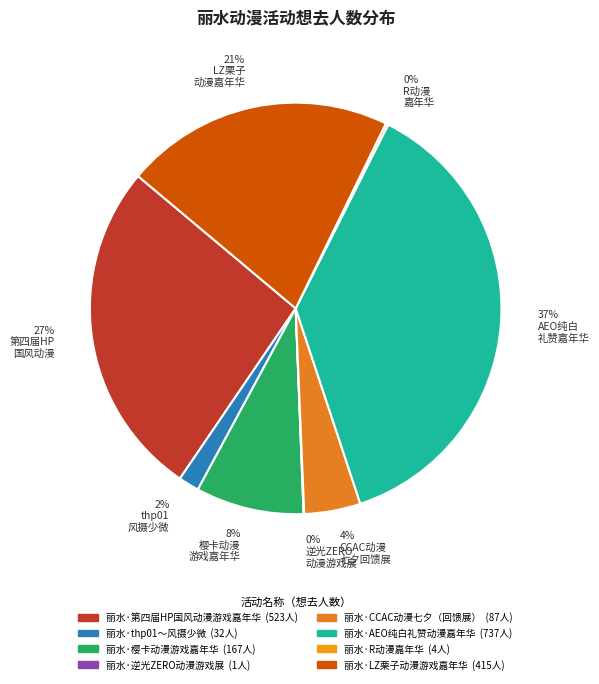

Which has a higher value, 27% 第四届HP 国风动漫 or 37% AEO纯白 礼赞嘉年华?

37% AEO纯白 礼赞嘉年华